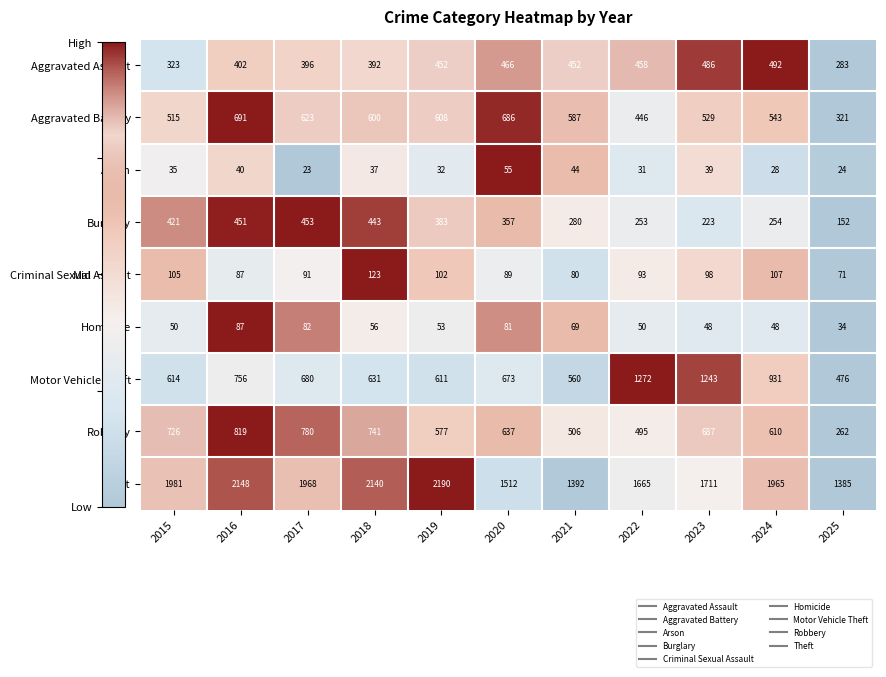

True or false: Robbery has a value of 637 at 2020.

True